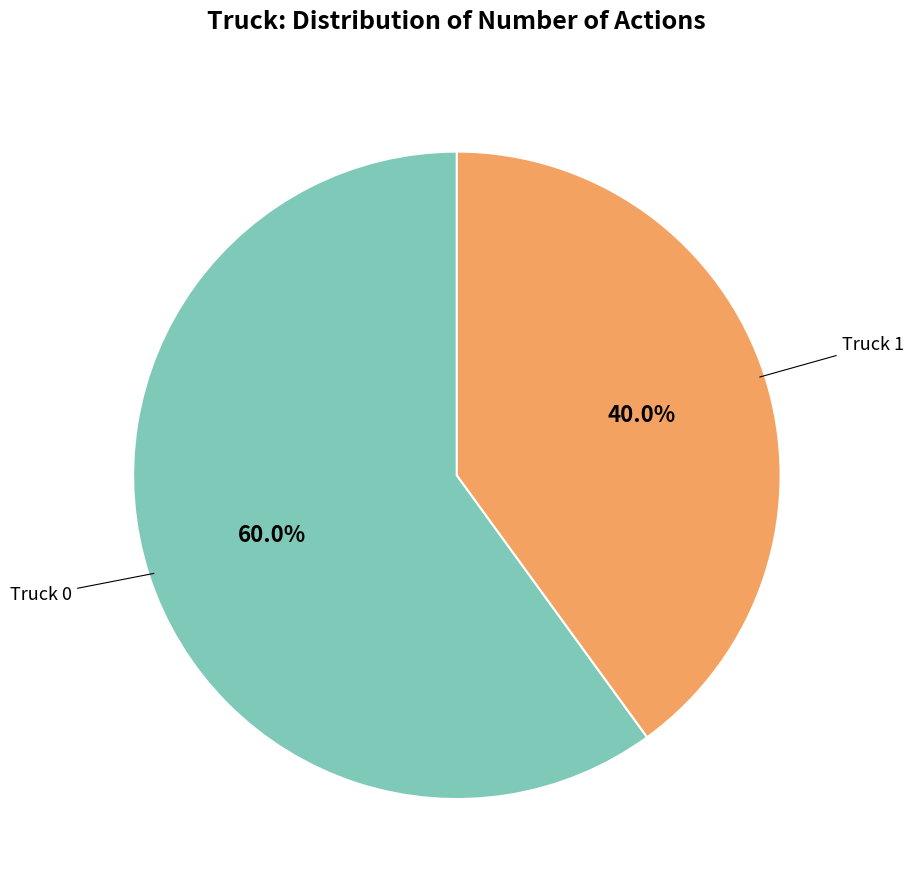

Is there a majority slice in this chart?

Yes